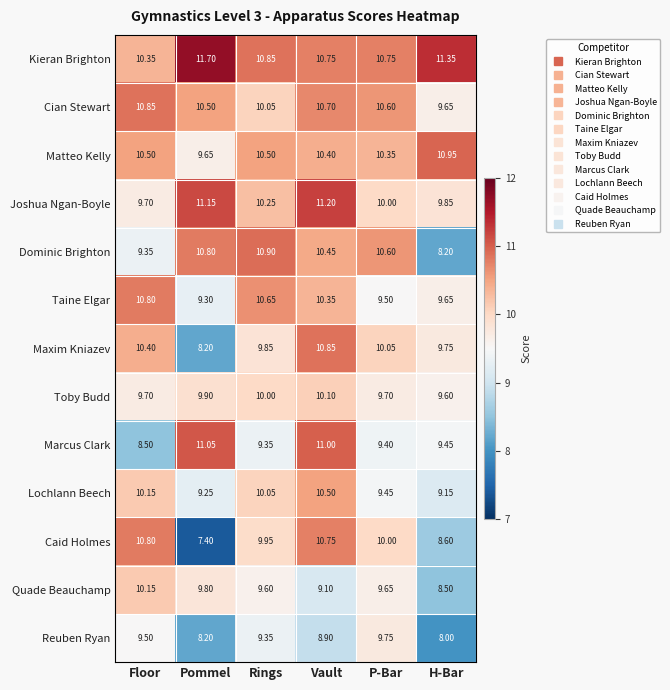

Which label corresponds to the largest value in the chart?

Pommel